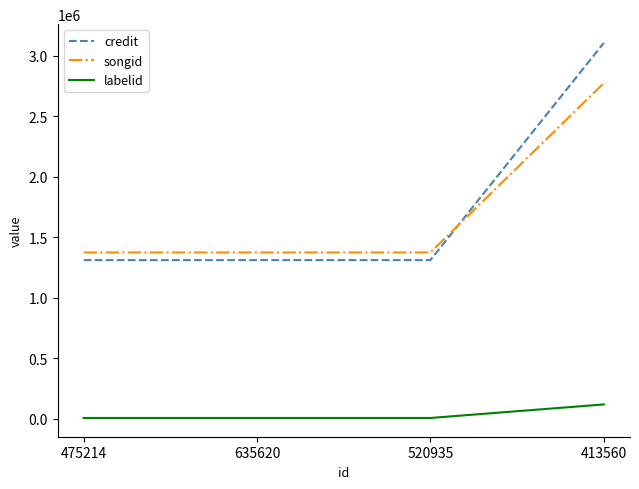

The value of credit at 475214 is 495108. True or false?

False